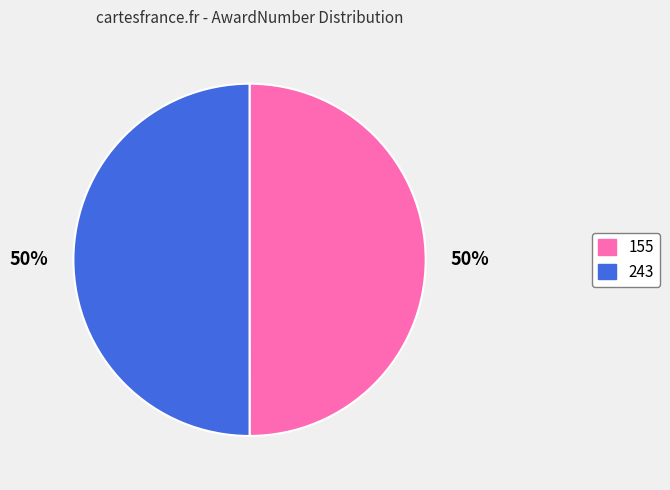

To the nearest percent, what is the combined percentage of 243 and 155?

100%